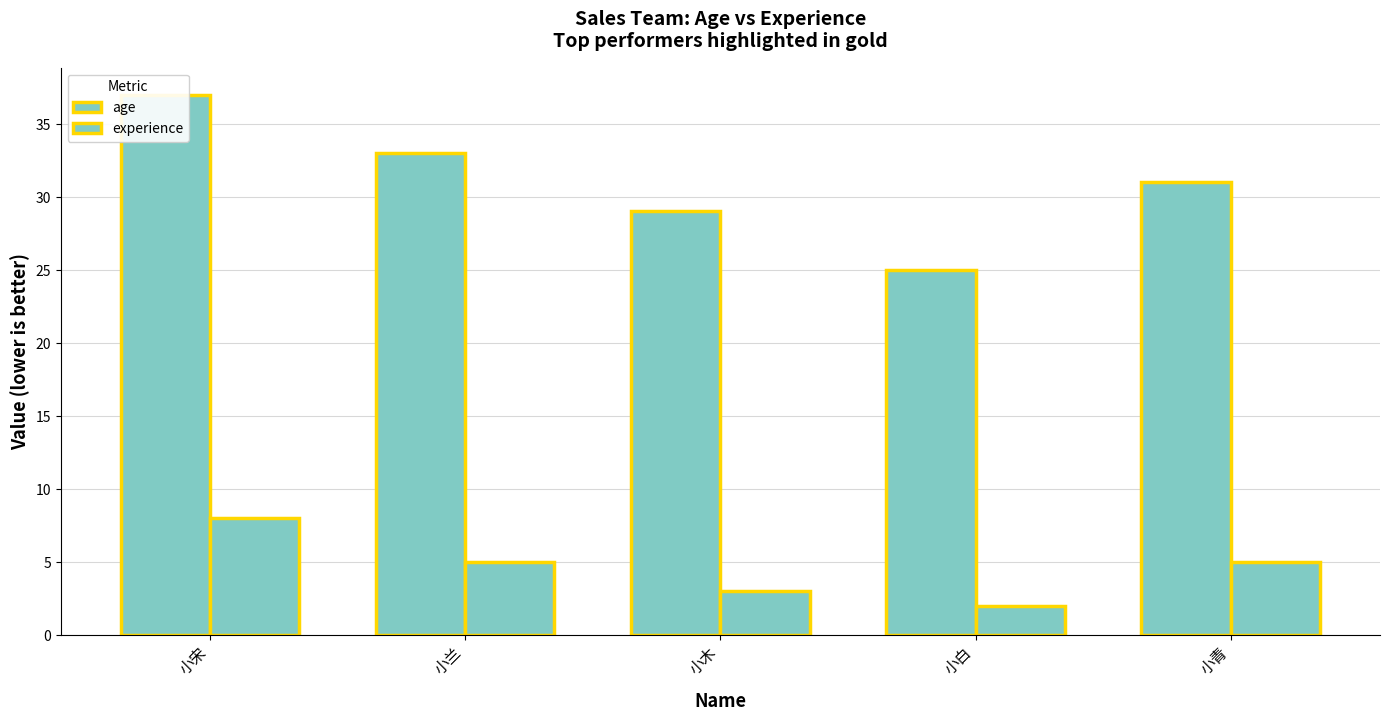

How many categories are shown in the chart?

5